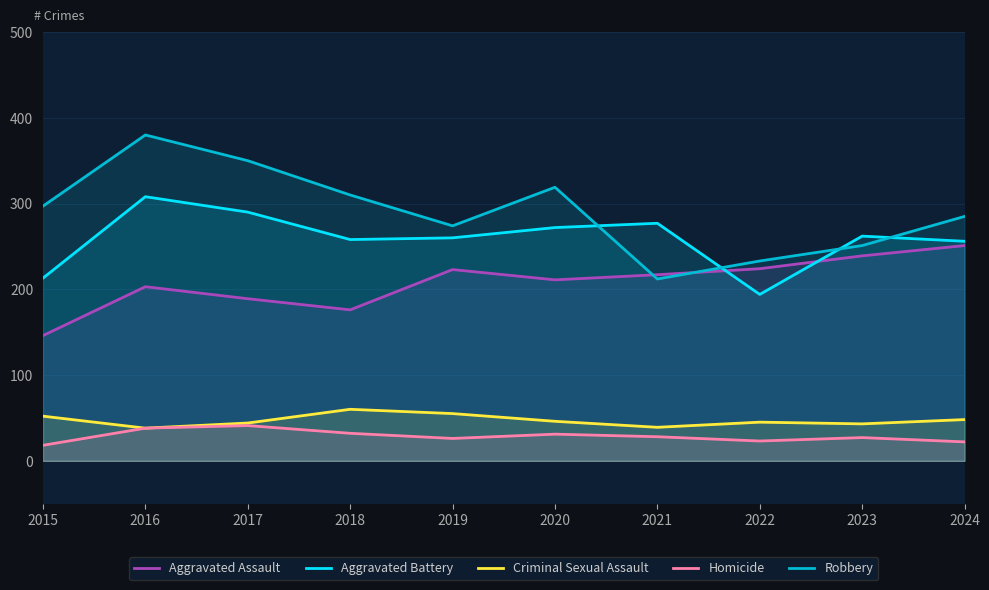

Which series has the widest spread of values?

Robbery